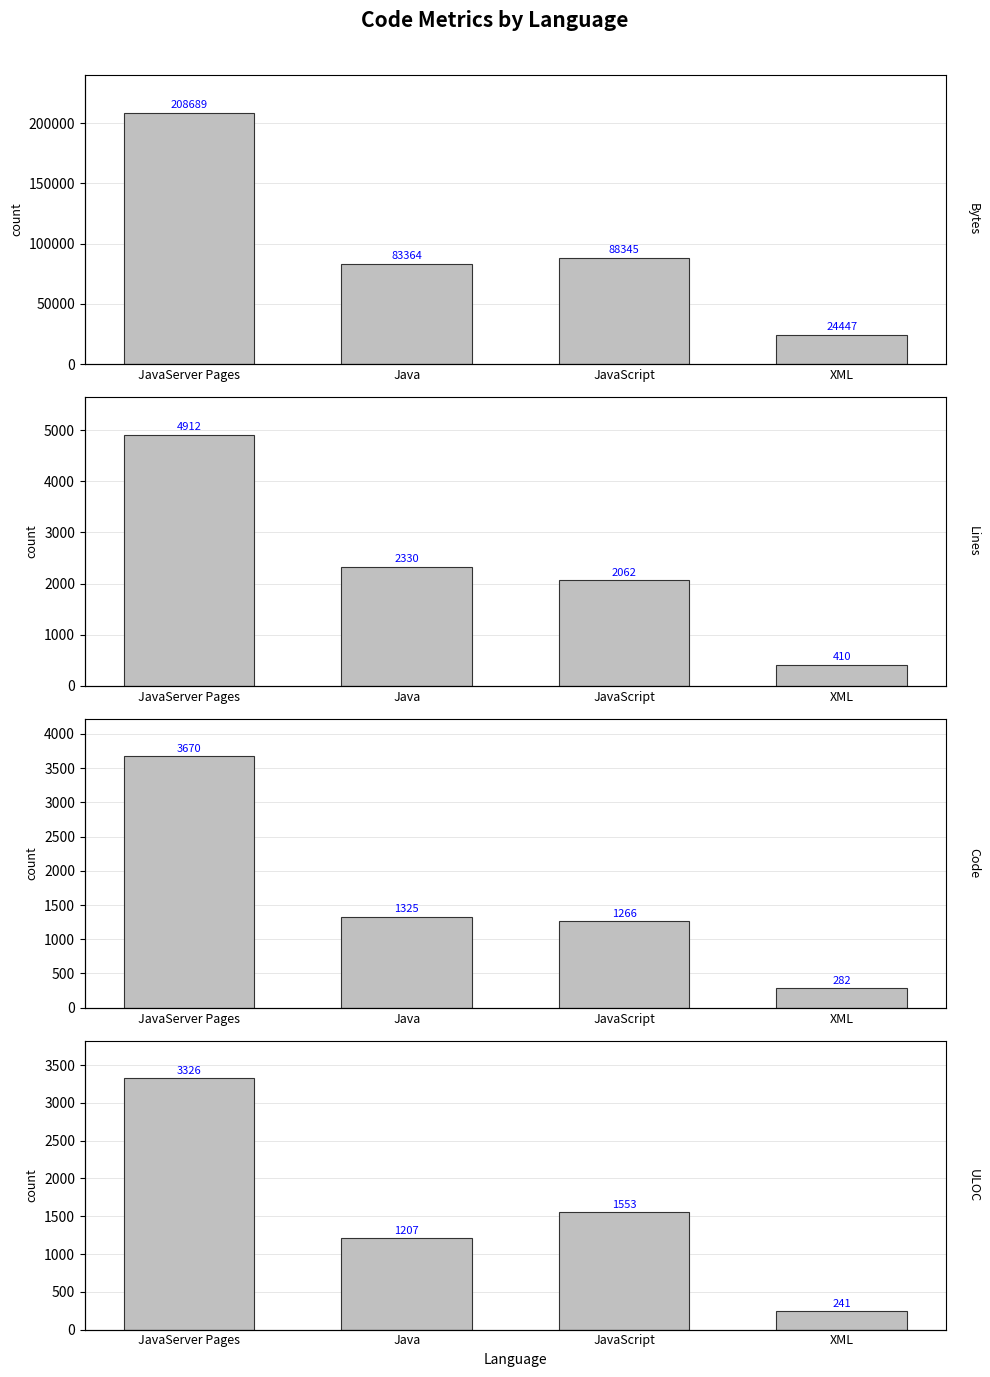

Is it true that ULOC equals 1314 at JavaServer Pages?

False